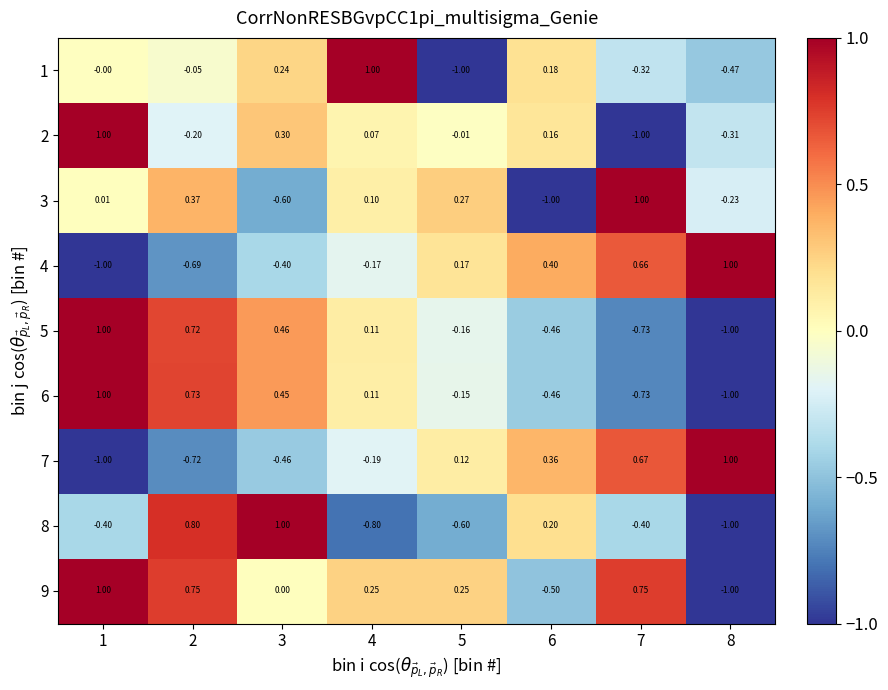

List the series in order of their peak value, highest first.

1, 2, 3, 4, 5, 6, 7, 8, 9